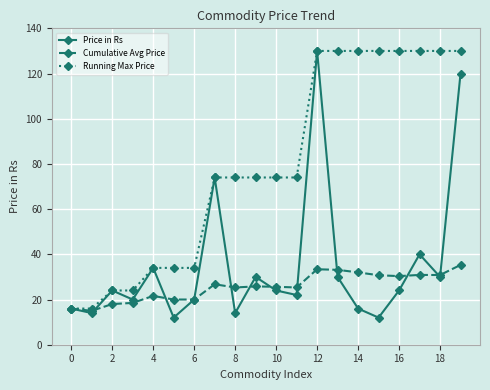

At how many categories does at least one series exceed 25?

16